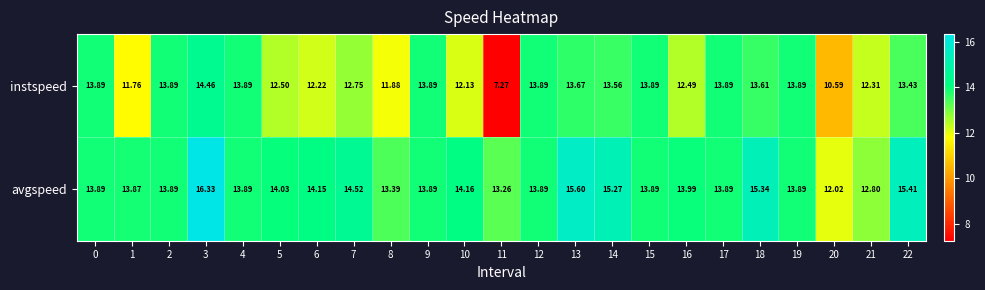

How many data points in avgspeed are above 13?

21